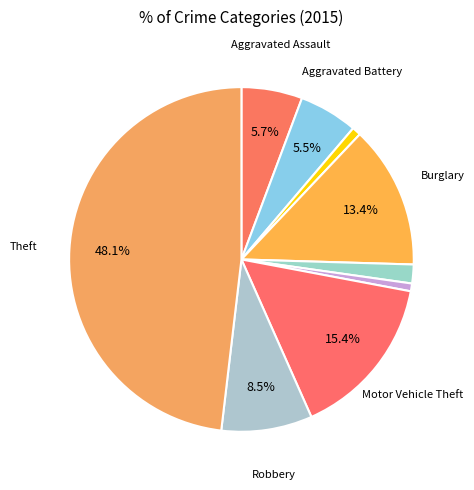

Which category has the biggest portion of the pie?

Theft